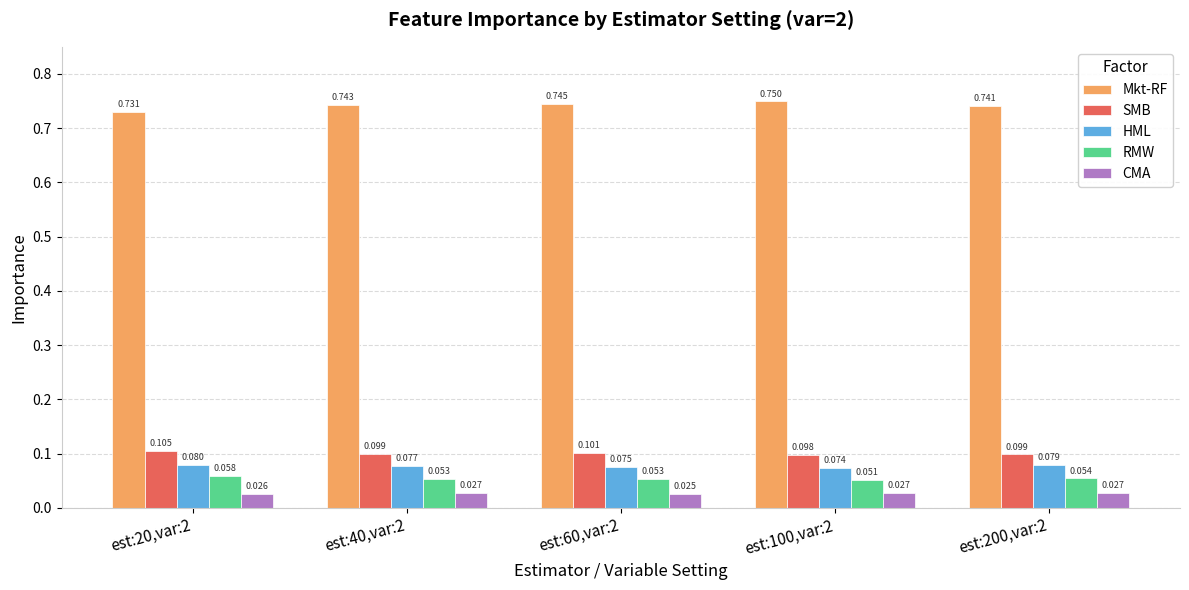

What is the sum of the HML values at est:60,var:2 and est:200,var:2?

0.2